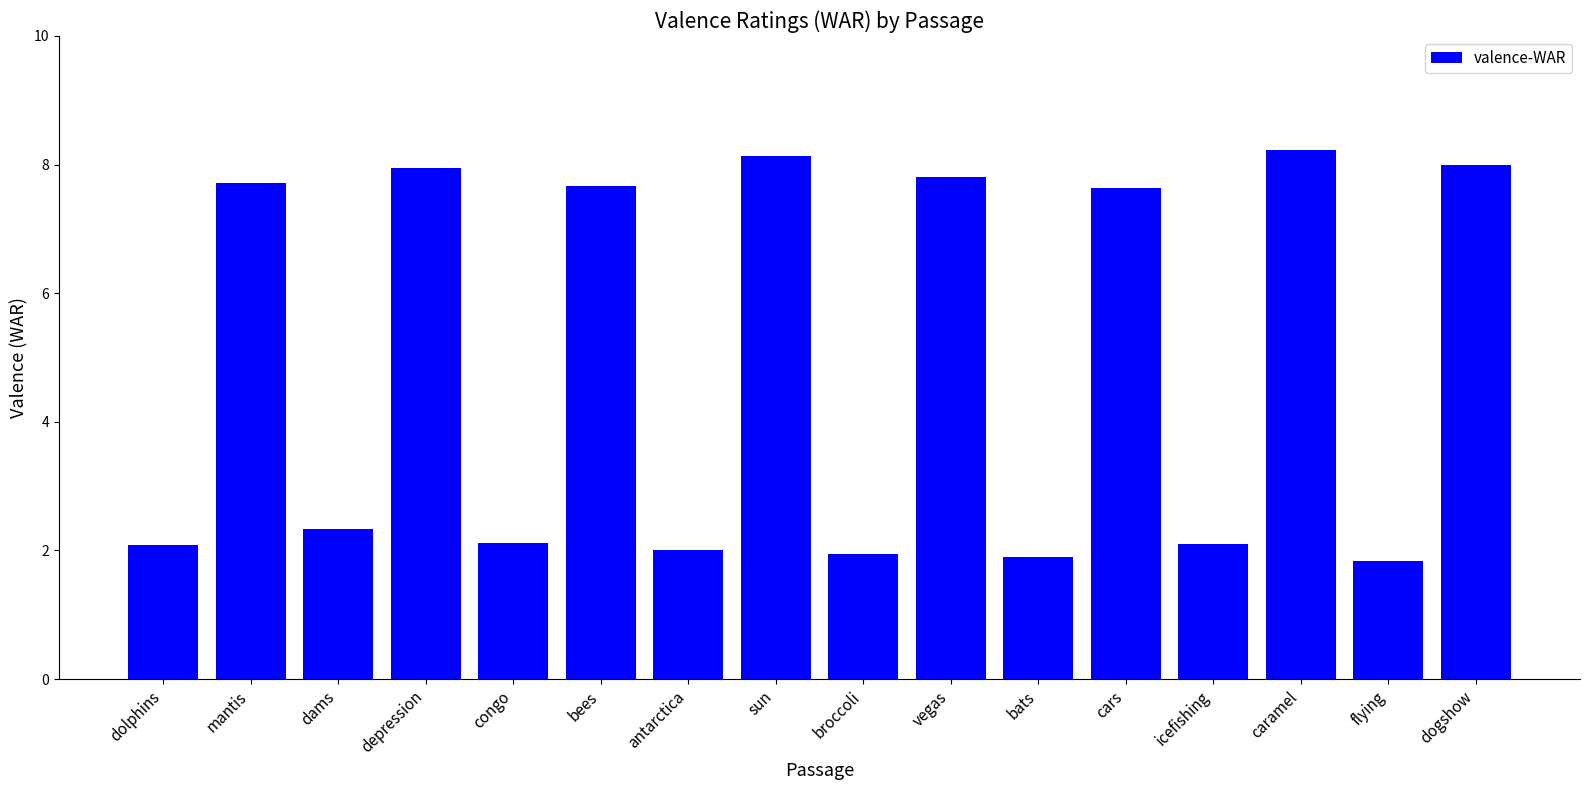

True or false: the data shows 2.8 at bats.

False